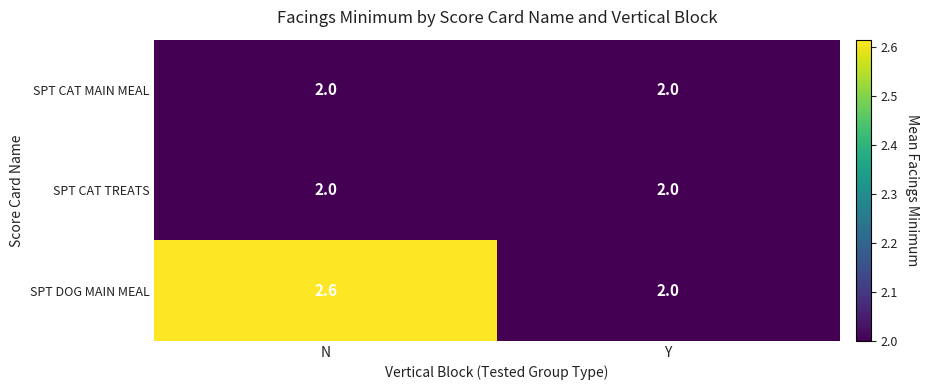

Which series changed the most between N and Y?

SPT DOG MAIN MEAL